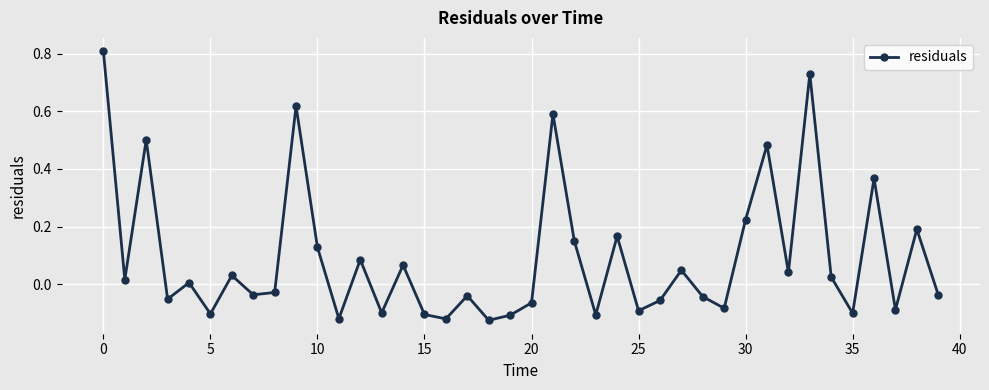

What is the difference between the maximum and minimum values?

0.9